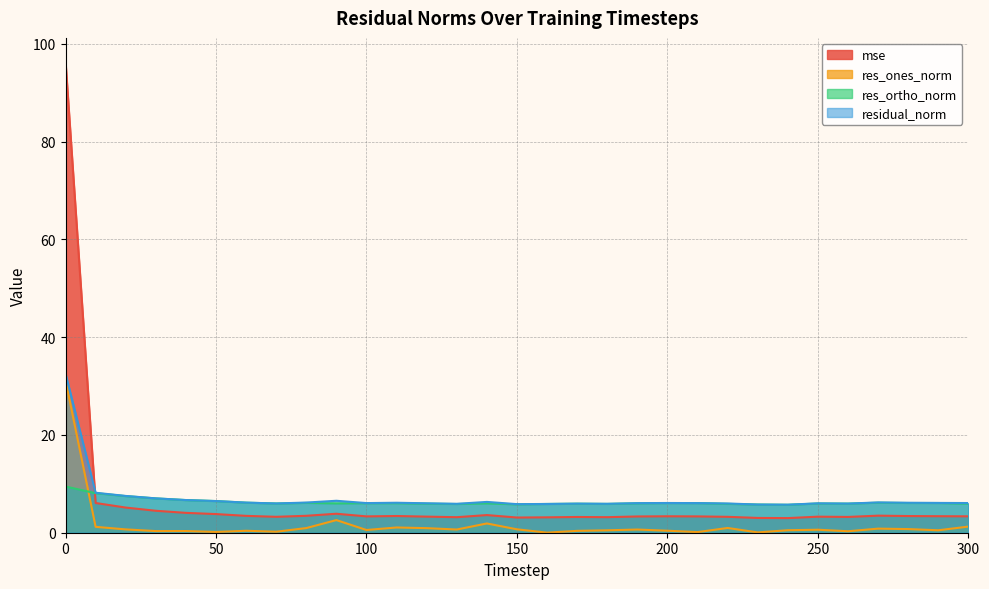

Between 80 and 130, which series saw the biggest shift?

res_ones_norm